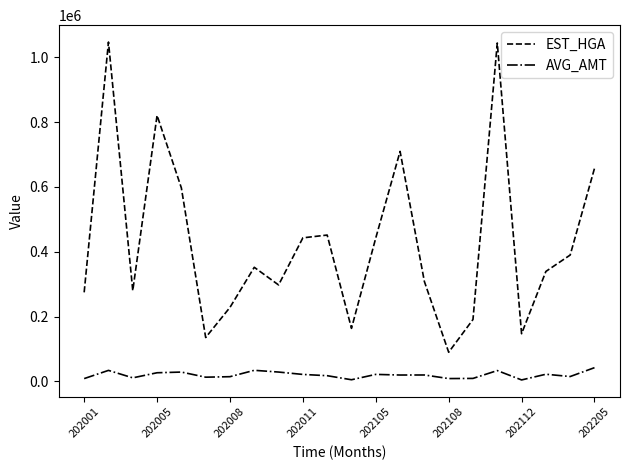

What is the minimum value for EST_HGA?

90159